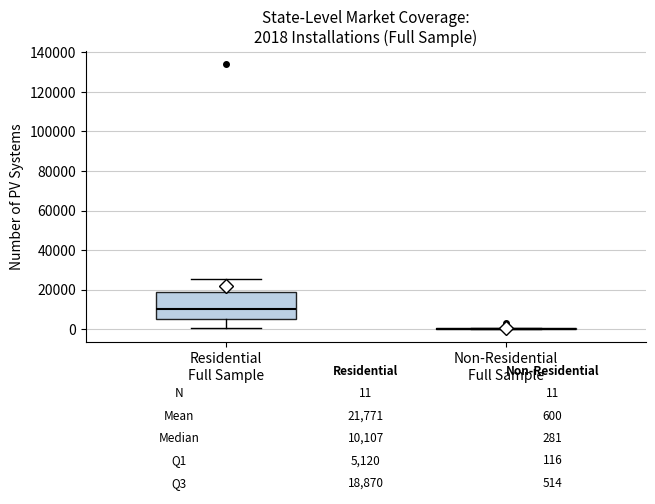

Comparing the boxes themselves (not the whiskers), which one is the tallest?

Residential Full Sample